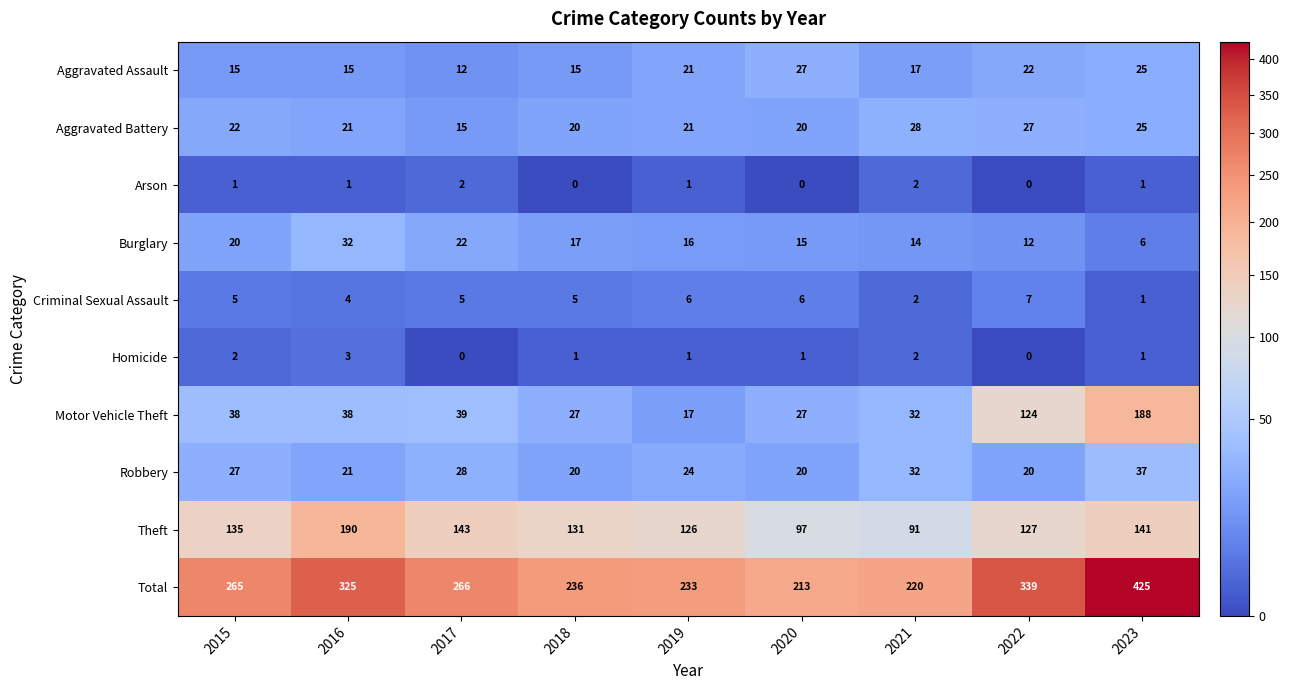

What is the sum of all Total values?

2522